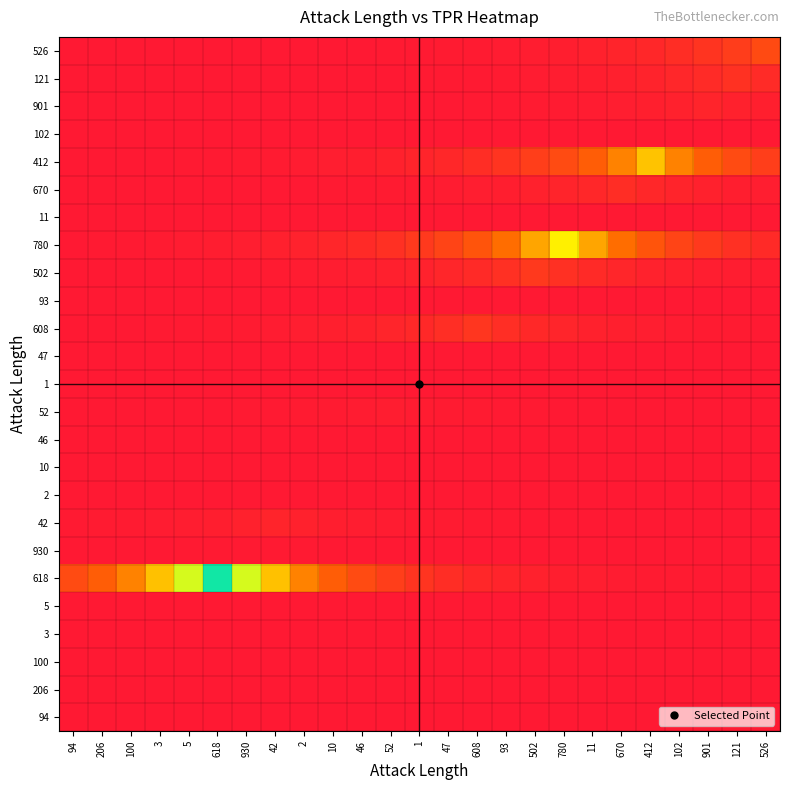

At how many categories does at least one series exceed 0?

25